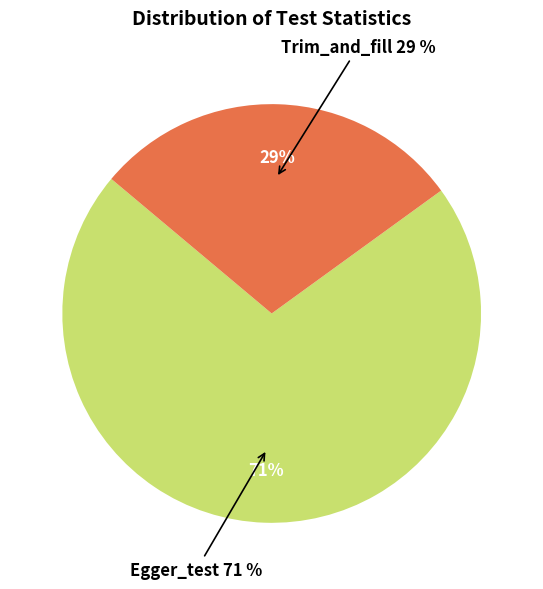

What is the majority slice?

Egger_test